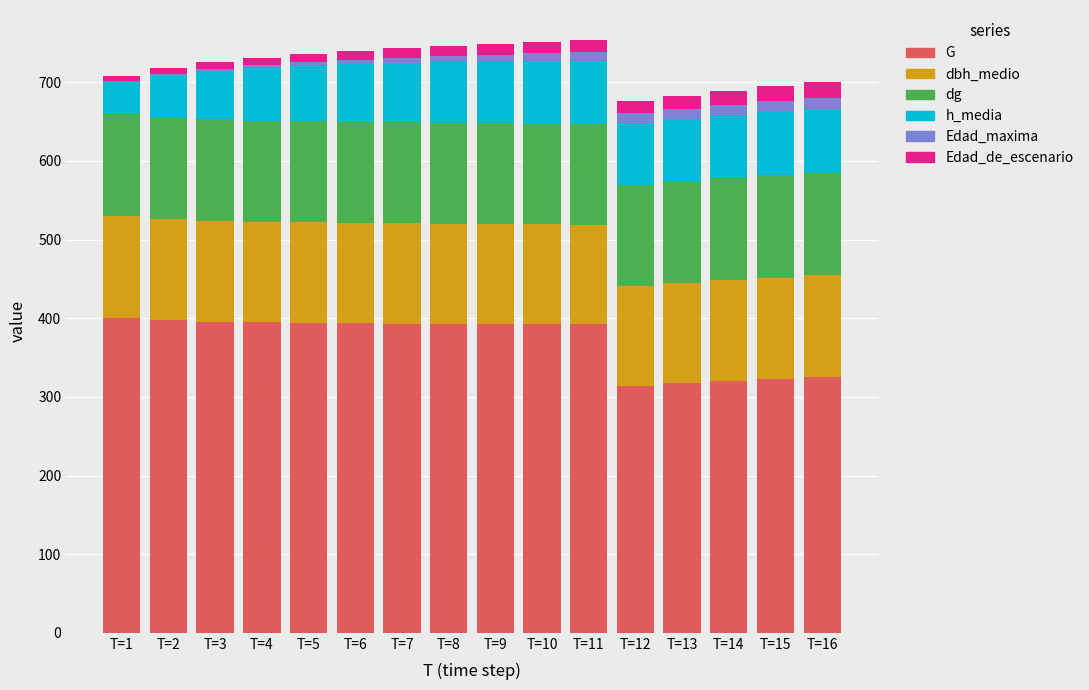

Rank the series at T=15 from lowest to highest value.

Edad_maxima, Edad_de_escenario, h_media, dbh_medio, dg, G